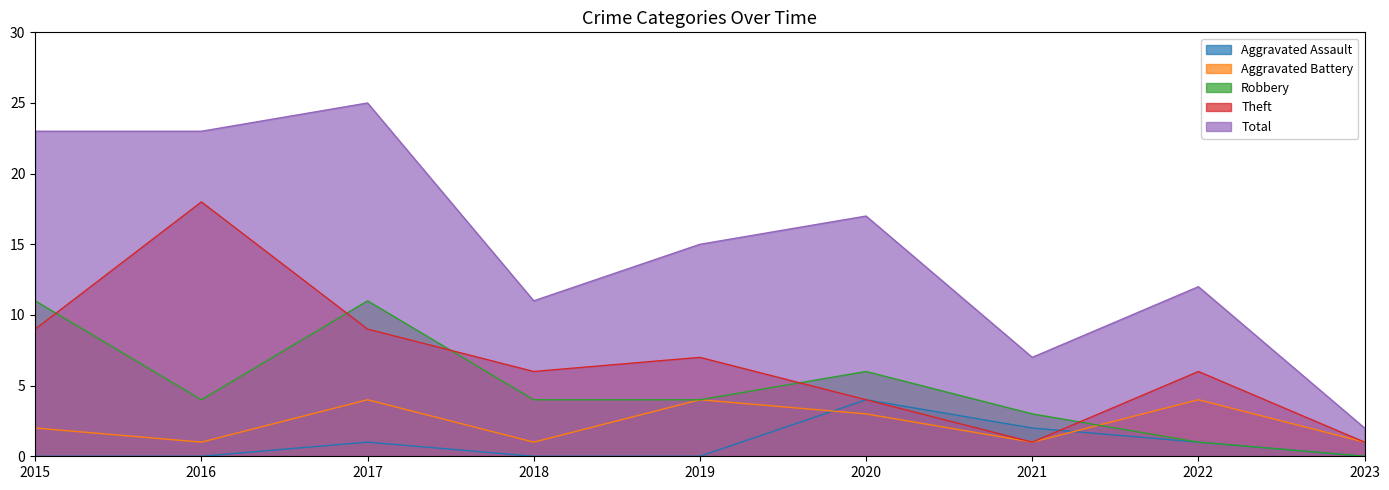

Is it true that Total equals 12 at 2022?

True